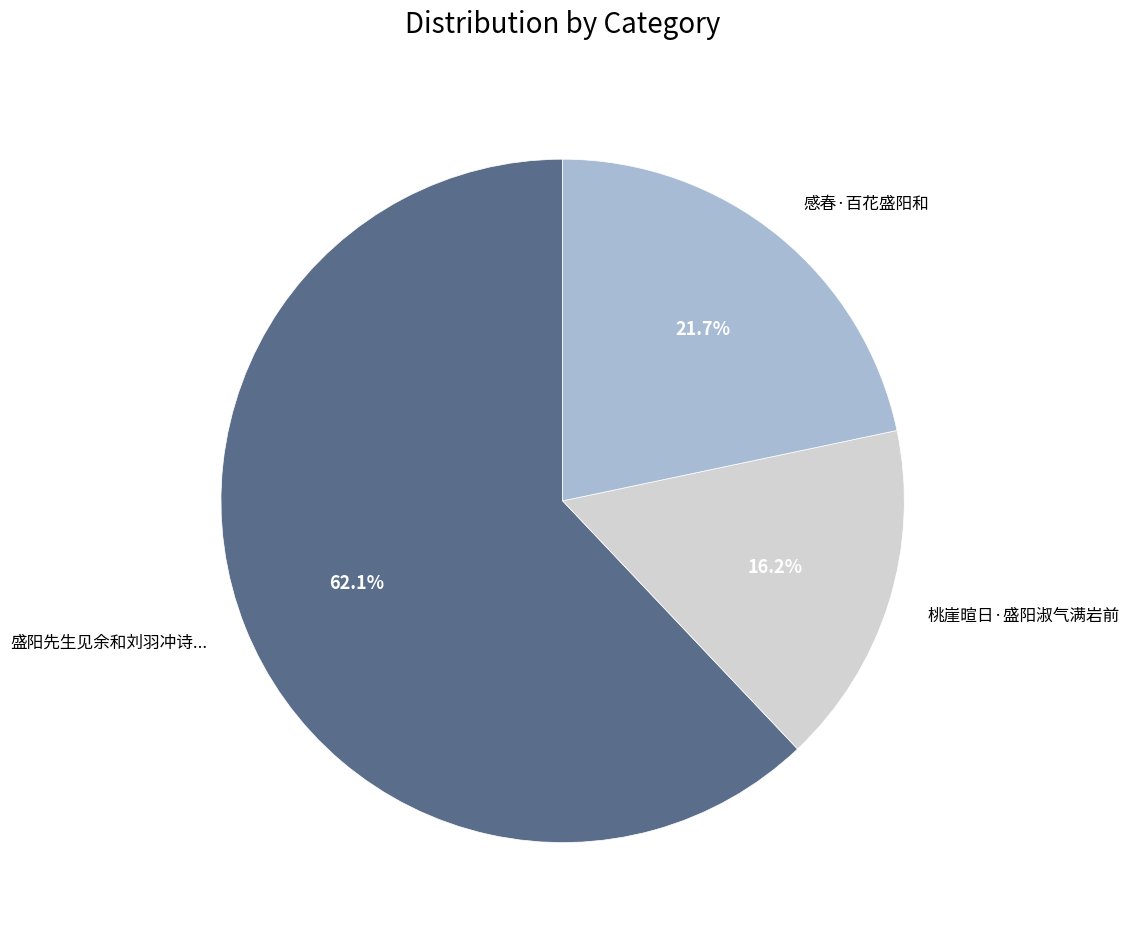

Rank the categories by value from highest to lowest.

盛阳先生见余和刘羽冲诗..., 感春·百花盛阳和, 桃崖暄日·盛阳淑气满岩前